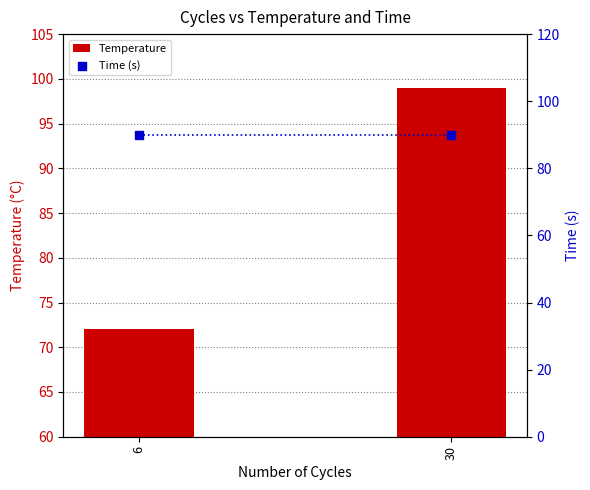

Which series has the largest total across all categories?

Time (s)